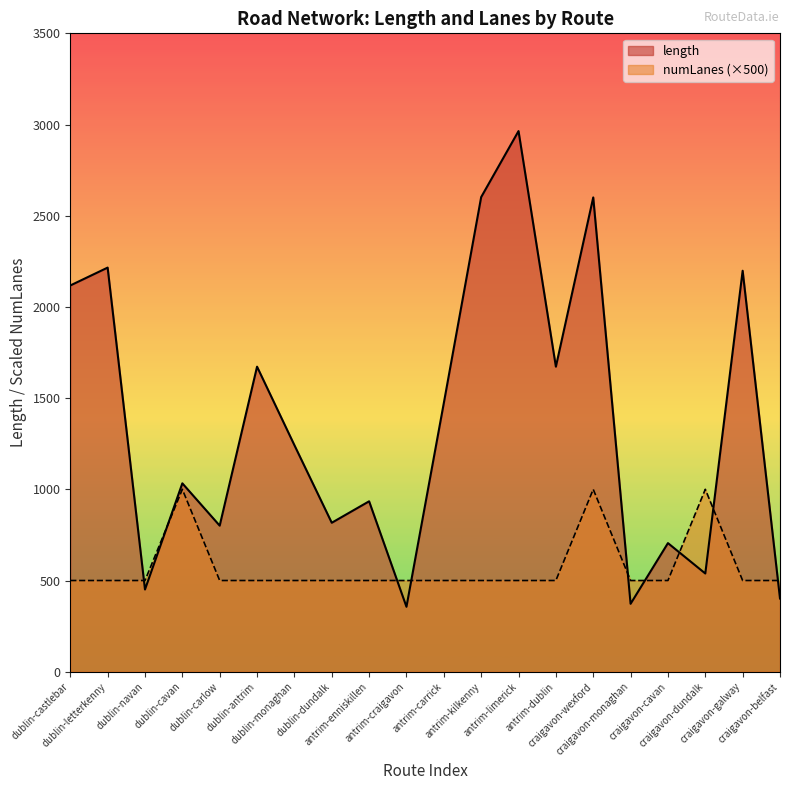

How many lines are shown in the chart?

2